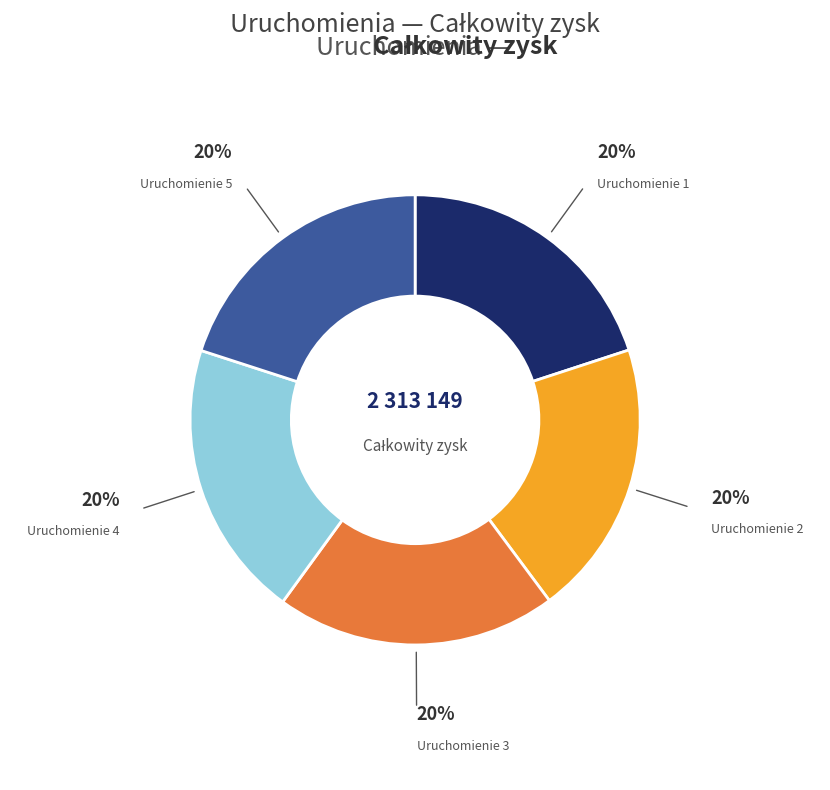

Is there any slice that represents more than half of the pie?

No